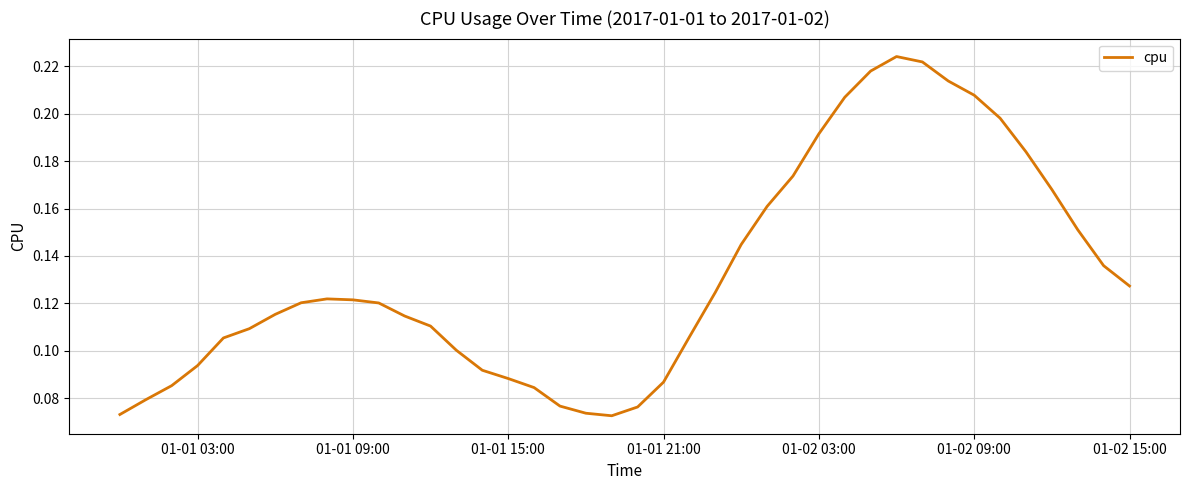

What is the value of the 34th point from the left?

0.2